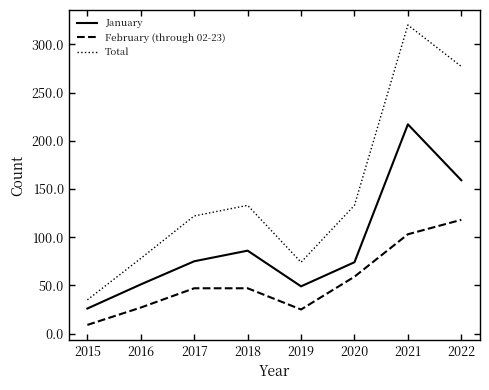

How many lines are shown in the chart?

3